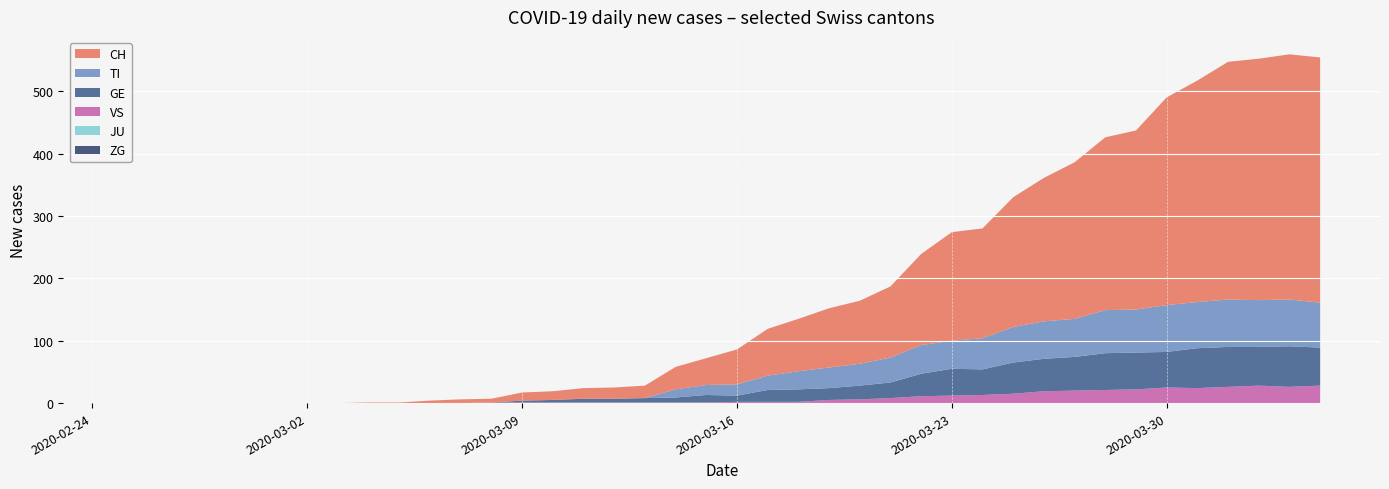

Reading left to right, list all the values displayed in this chart.

CH: 0=0	1=0	2=0	3=0	4=0	5=0	6=0	7=0	8=1	9=1	10=4	11=6	12=6	13=13	14=14	15=17	16=18	17=20	18=36	19=43	20=56	21=75	22=84	23=95	24=101	25=114	26=146	27=174	28=176	29=208	30=230	31=251	32=277	33=287	34=333	35=355	36=381	37=387	38=393	39=393
GE: 0=0	1=0	2=0	3=0	4=0	5=0	6=0	7=0	8=0	9=0	10=0	11=0	12=0	13=3	14=4	15=6	16=6	17=7	18=8	19=12	20=10	21=19	22=20	23=19	24=22	25=25	26=36	27=43	28=41	29=50	30=52	31=54	32=59	33=59	34=57	35=64	36=64	37=62	38=65	39=61
TI: 0=0	1=0	2=0	3=0	4=0	5=0	6=0	7=0	8=0	9=0	10=0	11=0	12=0	13=0	14=0	15=0	16=0	17=0	18=13	19=16	20=18	21=23	22=29	23=33	24=35	25=40	26=46	27=45	28=50	29=57	30=60	31=61	32=69	33=69	34=75	35=74	36=76	37=75	38=75	39=72
VS: 0=0	1=0	2=0	3=0	4=0	5=0	6=0	7=0	8=0	9=0	10=0	11=0	12=1	13=1	14=1	15=1	16=1	17=1	18=1	19=1	20=2	21=2	22=2	23=5	24=6	25=8	26=11	27=12	28=13	29=15	30=19	31=20	32=21	33=22	34=25	35=24	36=26	37=28	38=26	39=28
JU: 0=0	1=0	2=0	3=0	4=0	5=0	6=0	7=0	8=0	9=0	10=0	11=0	12=0	13=0	14=0	15=0	16=0	17=0	18=0	19=0	20=0	21=0	22=0	23=0	24=0	25=0	26=0	27=0	28=0	29=0	30=0	31=0	32=0	33=0	34=0	35=0	36=0	37=0	38=0	39=0
ZG: 0=0	1=0	2=0	3=0	4=0	5=0	6=0	7=0	8=0	9=0	10=0	11=0	12=0	13=0	14=0	15=0	16=0	17=0	18=0	19=0	20=0	21=0	22=0	23=0	24=0	25=0	26=0	27=0	28=0	29=0	30=0	31=0	32=0	33=0	34=0	35=0	36=0	37=0	38=0	39=0